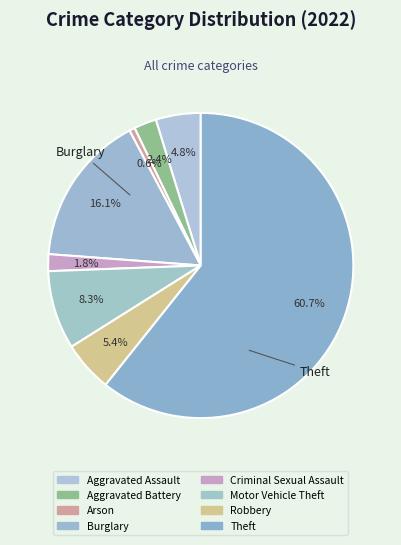

How many segments does this pie chart have?

8